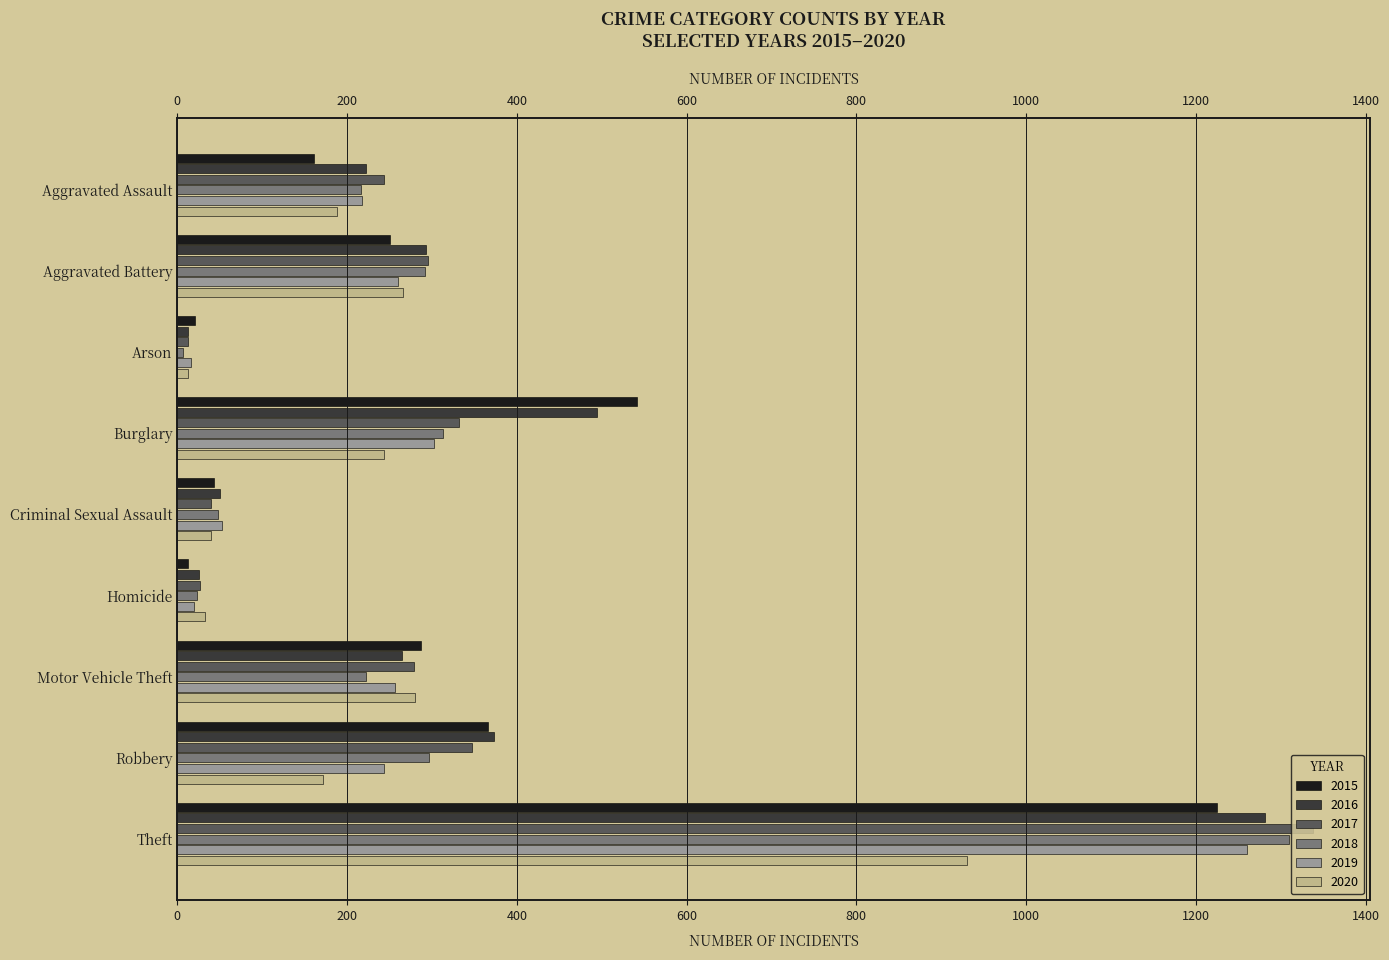

Reading left to right, transcribe all the data shown in this chart.

2015: Aggravated Assault=161	Aggravated Battery=250	Arson=21	Burglary=542	Criminal Sexual Assault=43	Homicide=13	Motor Vehicle Theft=287	Robbery=366	Theft=1225
2016: Aggravated Assault=222	Aggravated Battery=293	Arson=13	Burglary=495	Criminal Sexual Assault=50	Homicide=26	Motor Vehicle Theft=265	Robbery=373	Theft=1281
2017: Aggravated Assault=243	Aggravated Battery=295	Arson=12	Burglary=332	Criminal Sexual Assault=40	Homicide=27	Motor Vehicle Theft=279	Robbery=347	Theft=1338
2018: Aggravated Assault=216	Aggravated Battery=292	Arson=7	Burglary=313	Criminal Sexual Assault=48	Homicide=23	Motor Vehicle Theft=222	Robbery=297	Theft=1310
2019: Aggravated Assault=218	Aggravated Battery=260	Arson=16	Burglary=302	Criminal Sexual Assault=53	Homicide=20	Motor Vehicle Theft=256	Robbery=244	Theft=1260
2020: Aggravated Assault=188	Aggravated Battery=266	Arson=12	Burglary=244	Criminal Sexual Assault=40	Homicide=33	Motor Vehicle Theft=280	Robbery=172	Theft=930